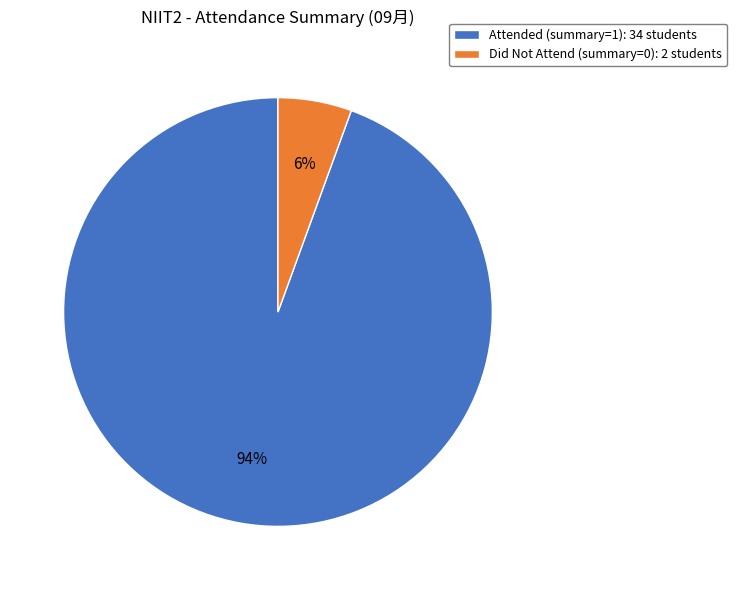

Which slice is the largest?

Attended (summary=1): 34 students